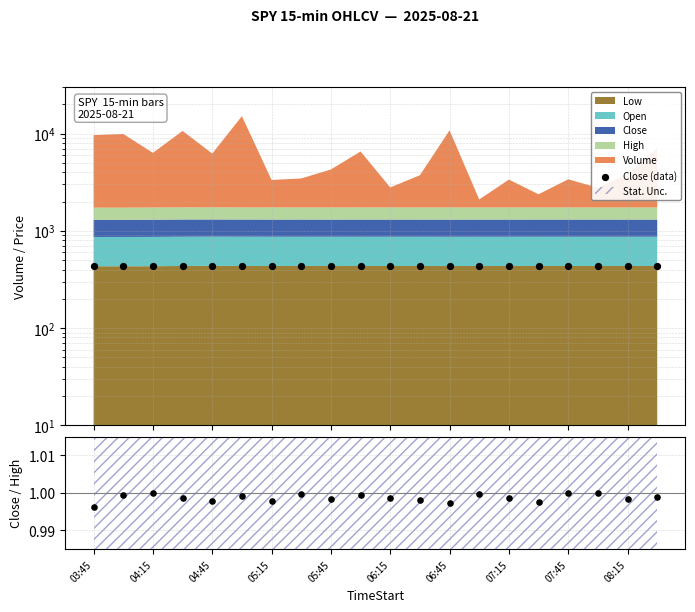

At how many categories does at least one series exceed 357?

20